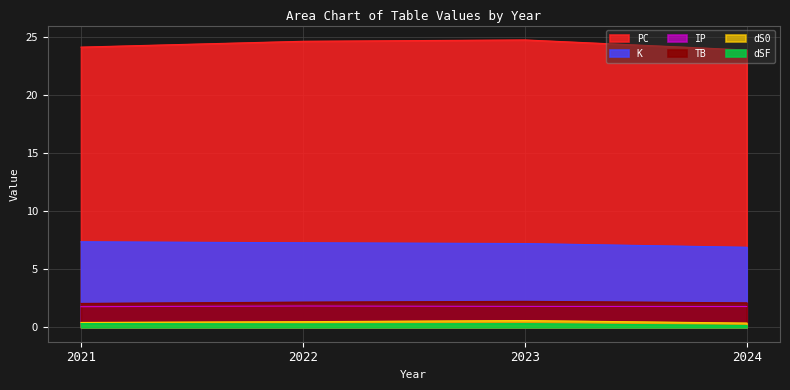

Reading left to right, extract all data points from this chart.

TB: 2.1	2.2	2.2	2.1
PC: 24.2	24.7	24.8	23.9
dS0: 0.4	0.5	0.6	0.4
dSF: 0.3	0.3	0.3	0.2
K: 7.4	7.3	7.2	6.9
IP: 1.8	1.8	1.8	1.8